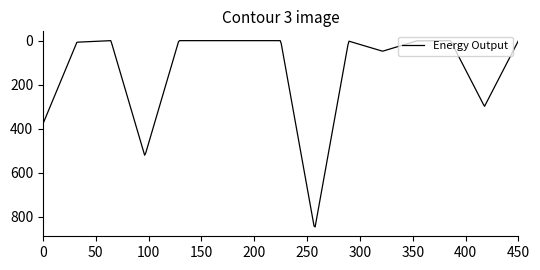

What is the difference between the maximum and minimum values?

846.6